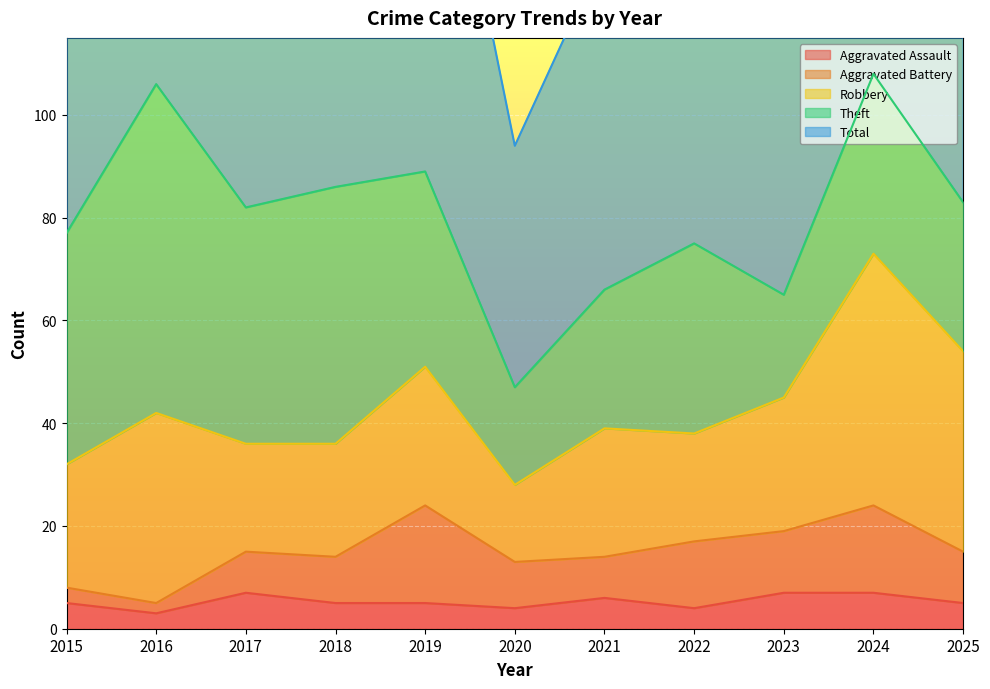

Count the number of data series in this chart.

5